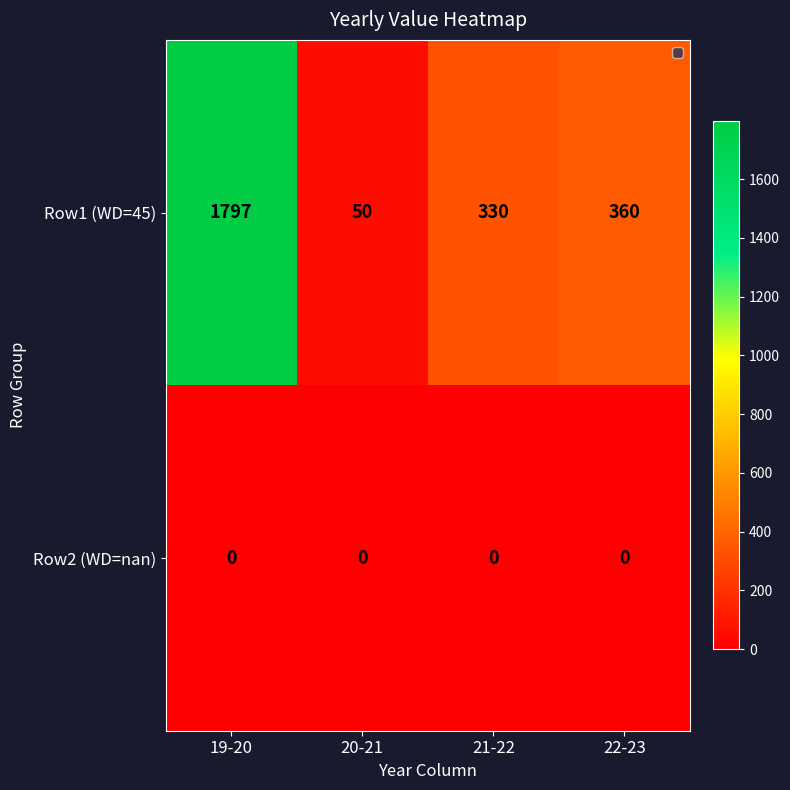

The Row1 (WD=45) series shows 76 at 20-21. True or false?

False